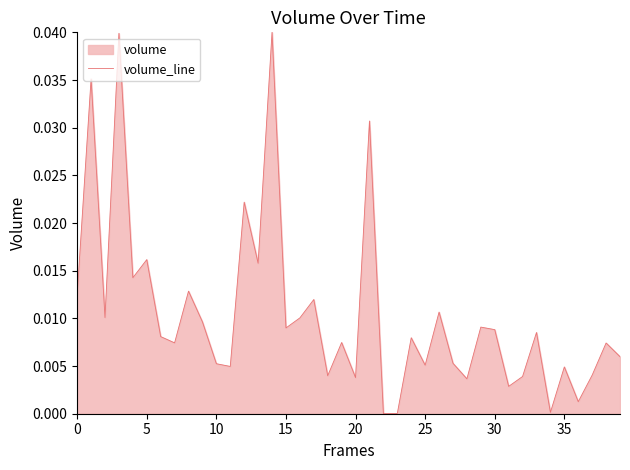

How many series are shown in this chart?

1